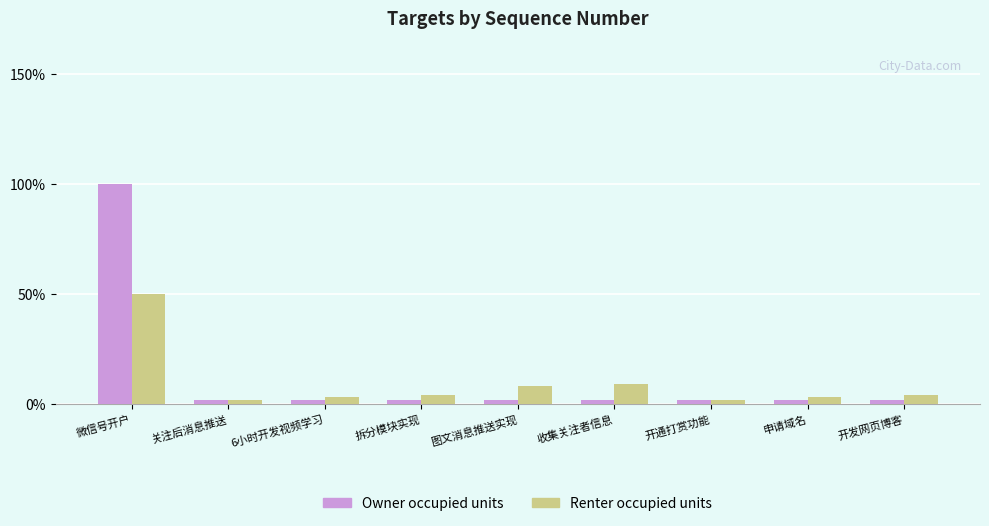

Rank the series by their maximum value, from lowest to highest.

Renter occupied units, Owner occupied units